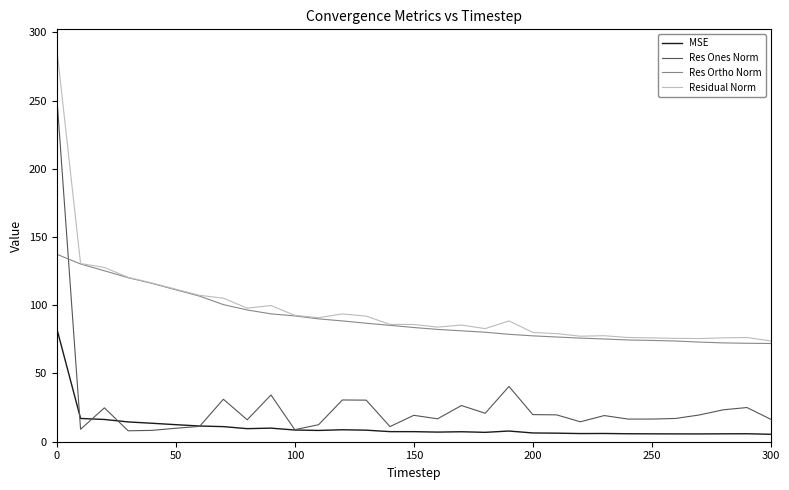

Which series has the widest spread of values?

Res Ones Norm